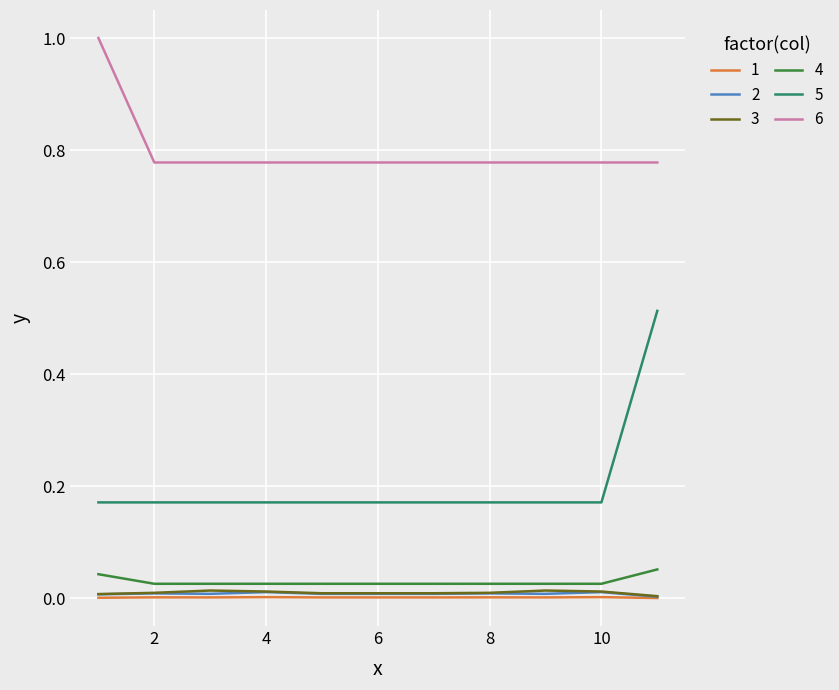

Which series has the largest total across all categories?

6